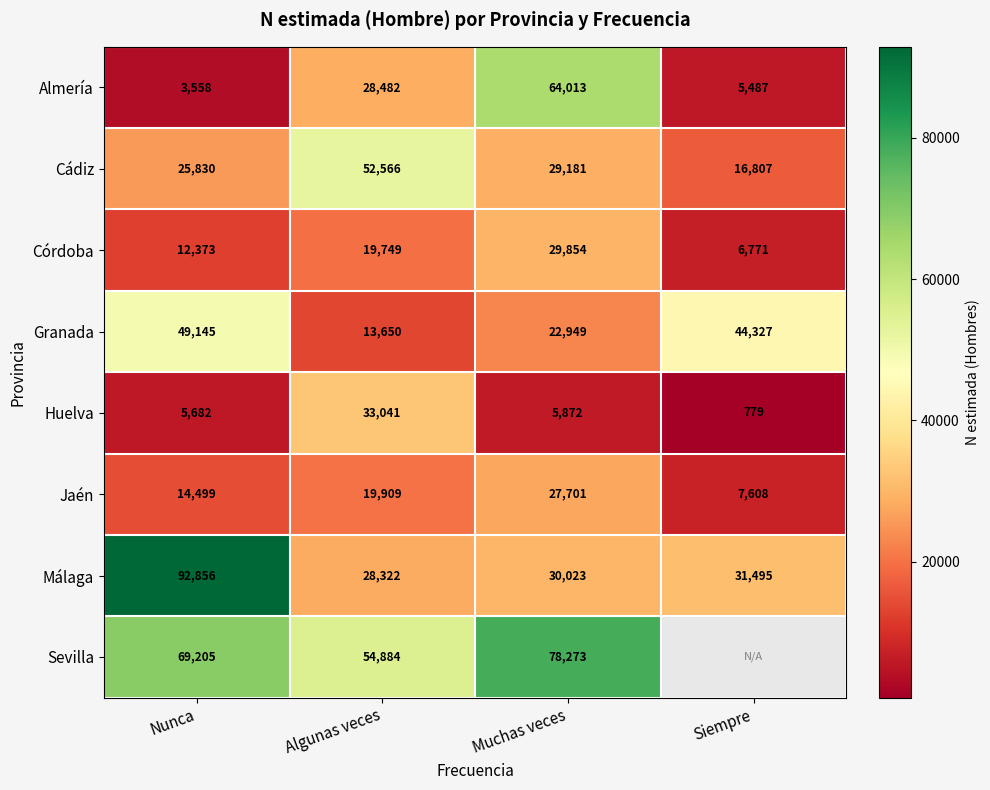

How many values in the Málaga series are below 31495?

2